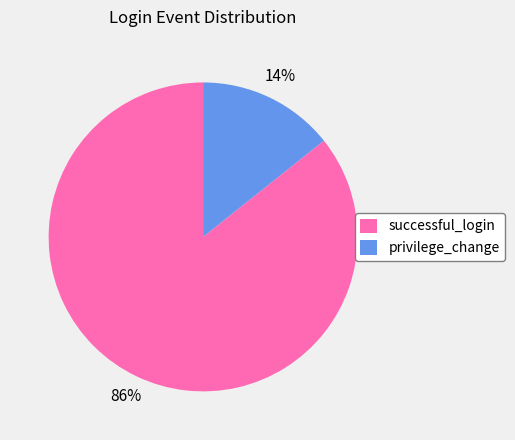

To the nearest percent, what is the average slice percentage?

50%